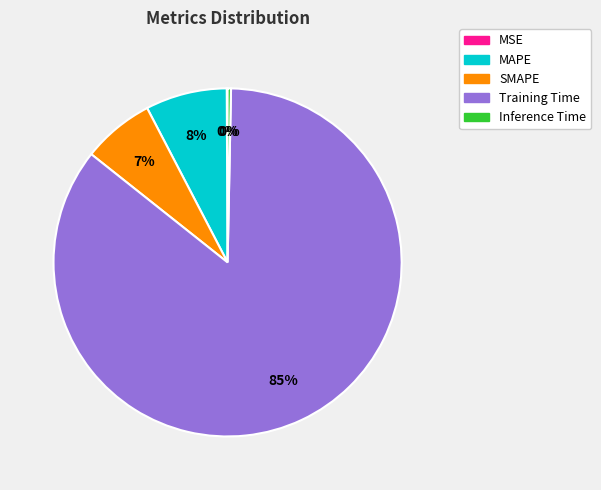

What percentage is the SMAPE slice, to the nearest percent?

7%